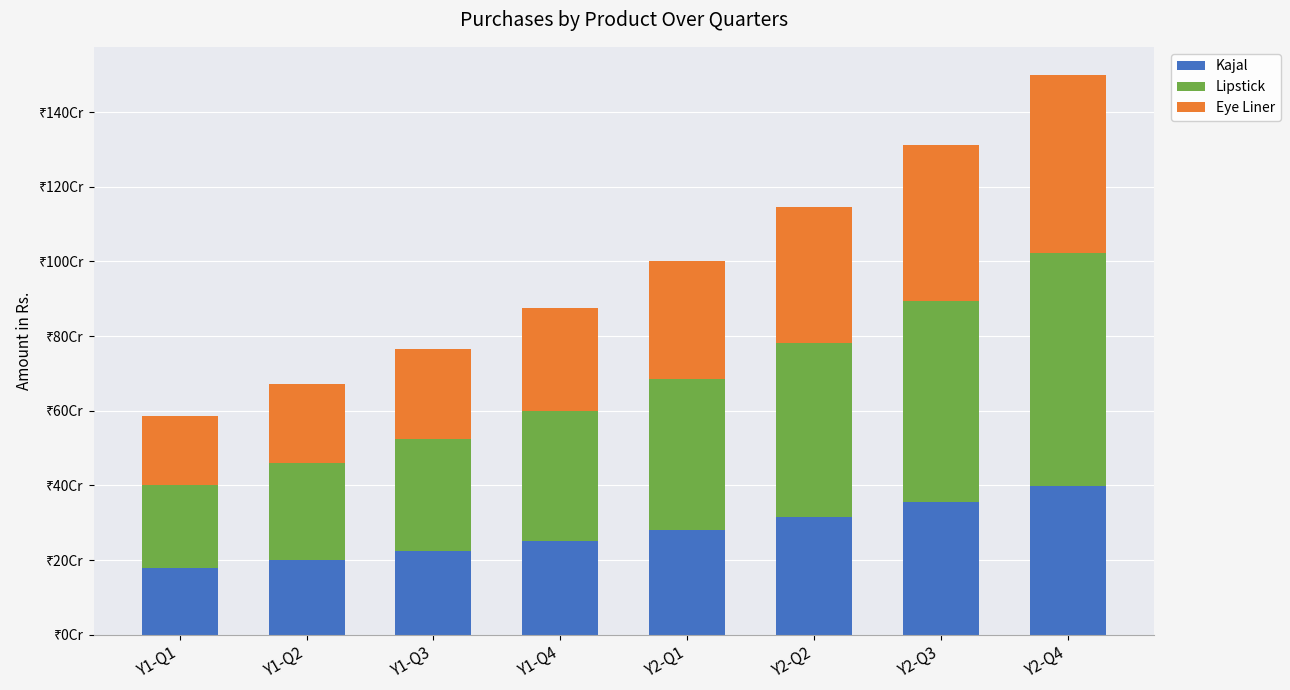

Does the chart contain stacked bars?

Yes